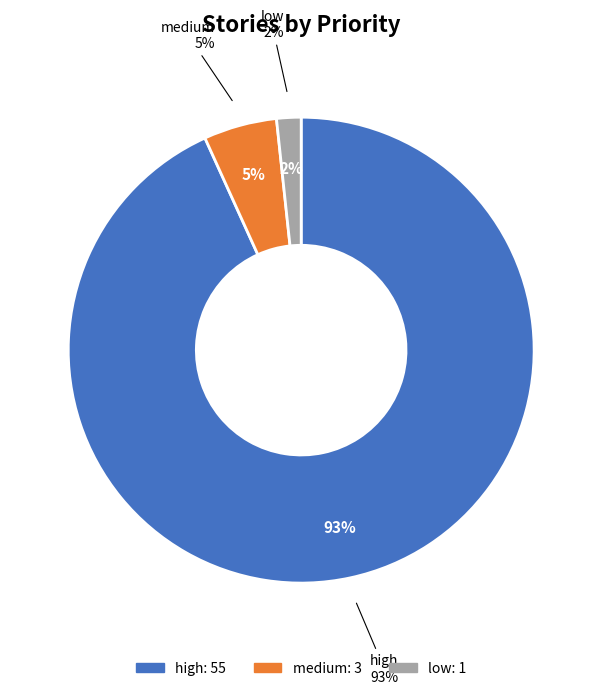

What is the smallest slice in the pie chart?

low